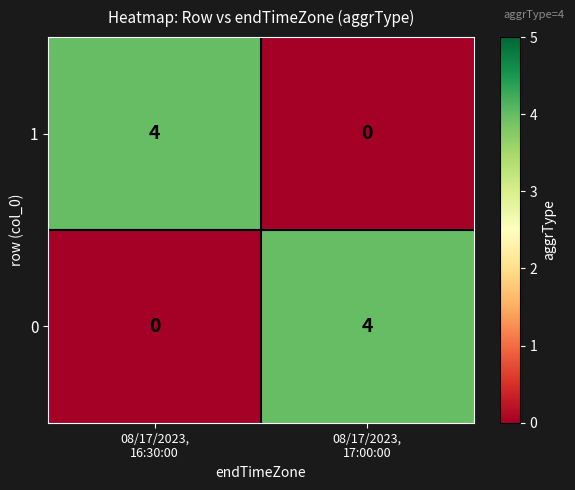

Rank the series at 08/17/2023,
17:00:00 from highest to lowest value.

0, 1